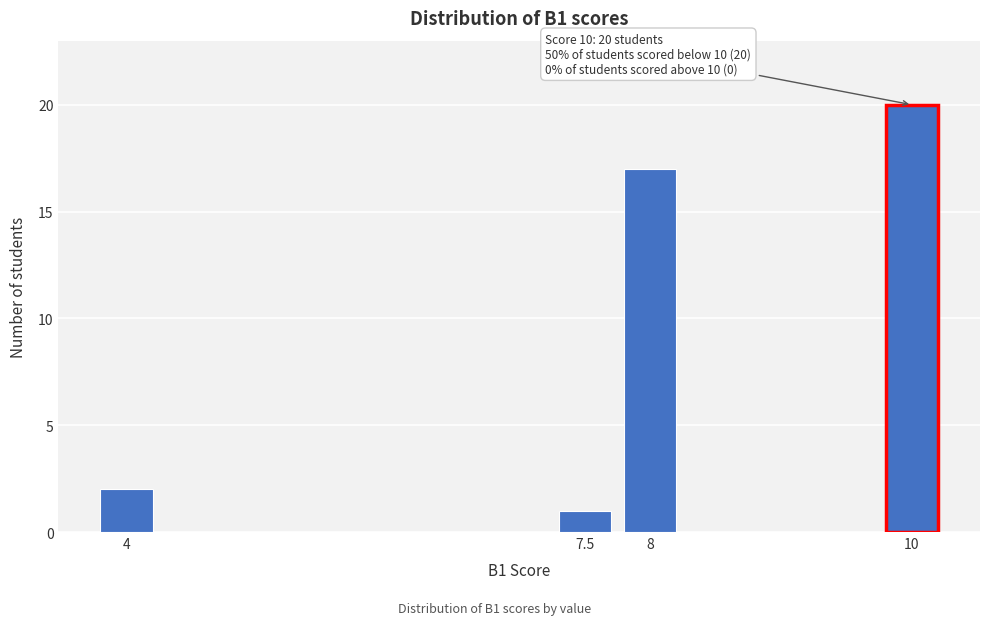

Reading left to right, extract all data points from this chart.

2	1	17	20